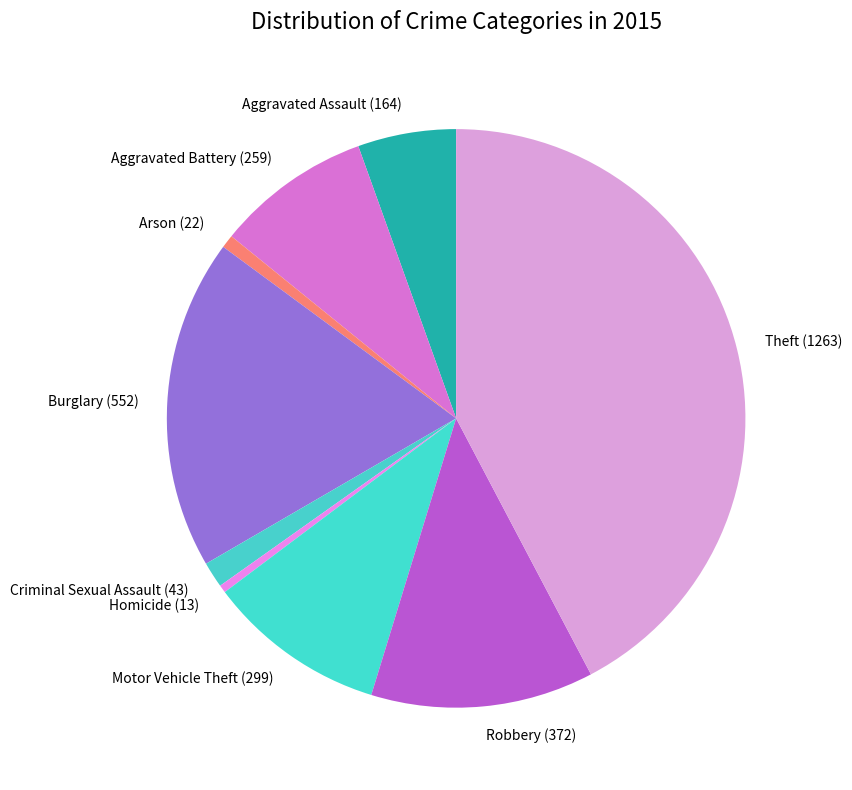

How many segments does this pie chart have?

9